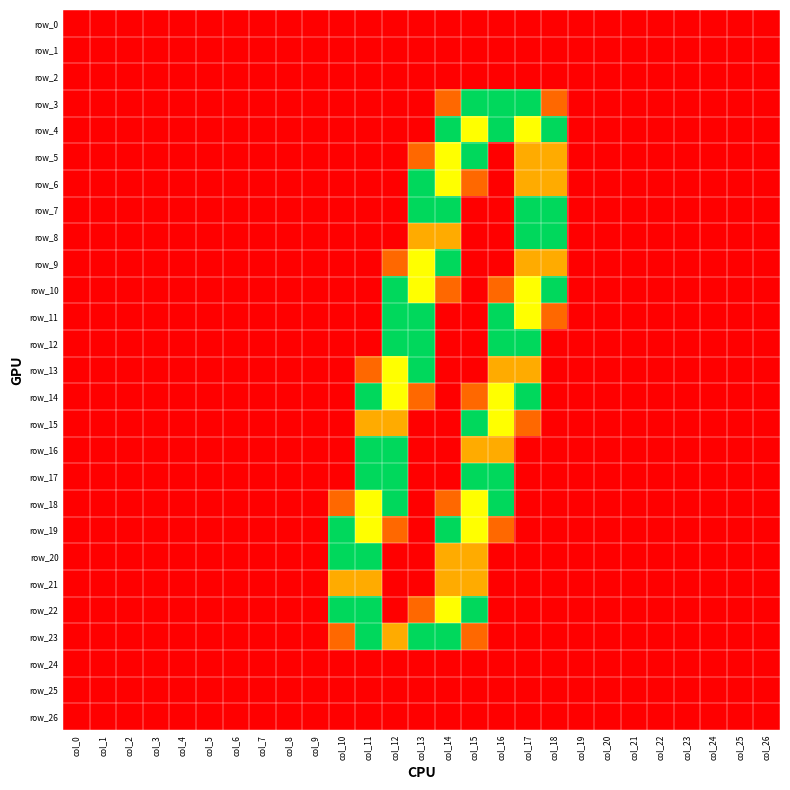

Between col_0 and col_8, which series saw the biggest shift?

row_0